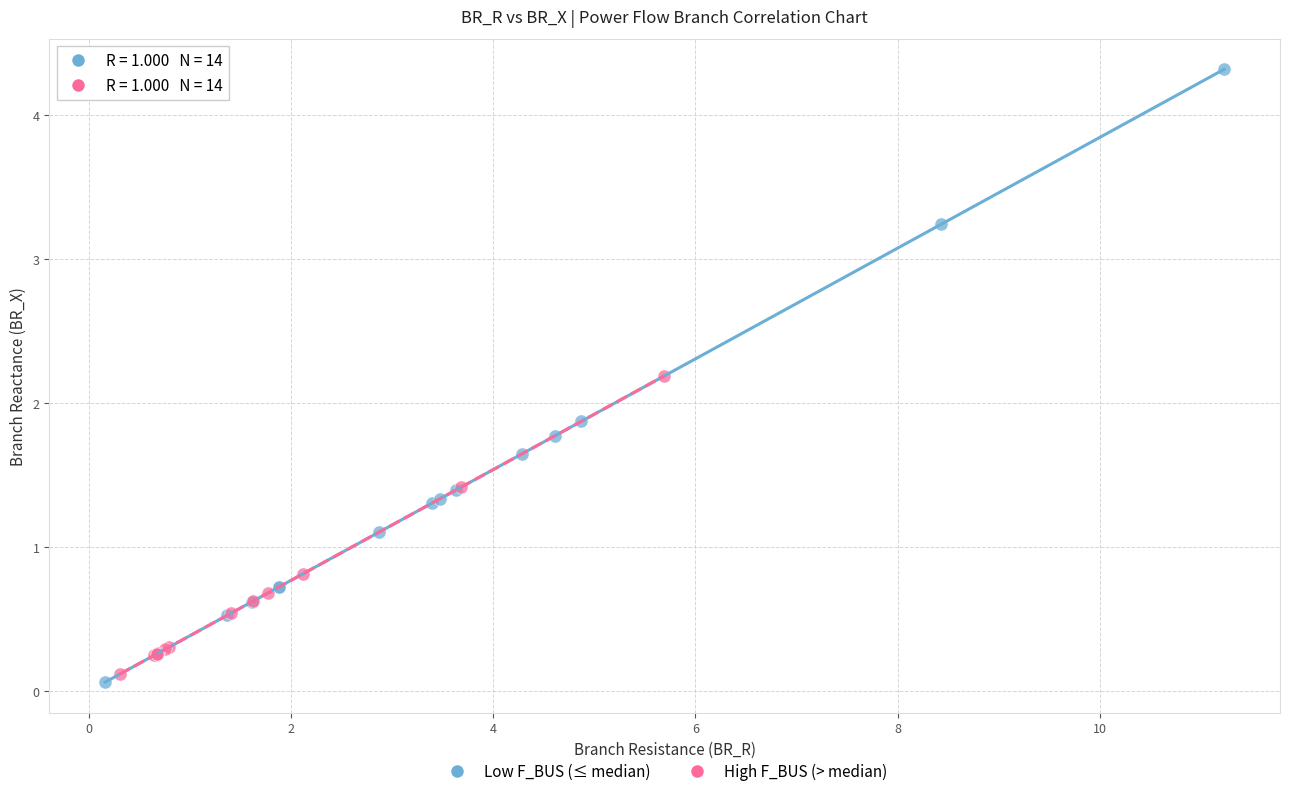

Which series contains the highest Y value?

Low F_BUS (≤ median)